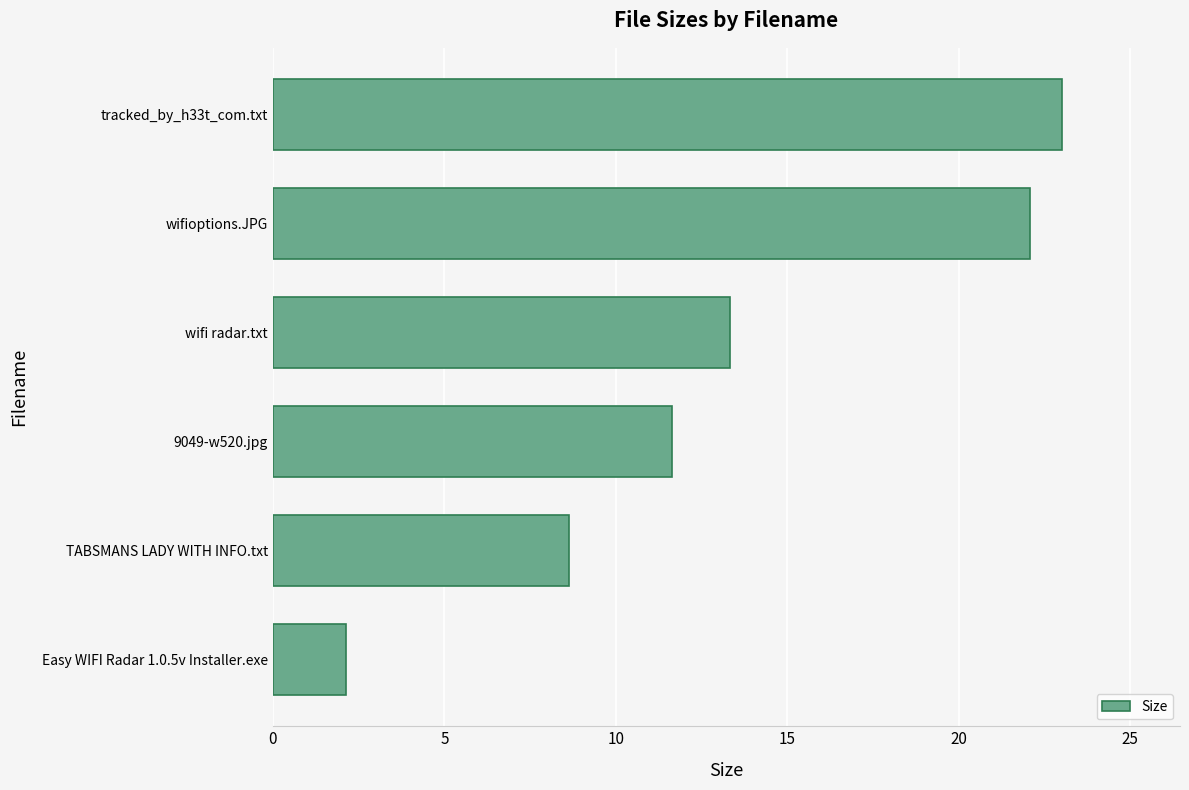

What is the sum of all values?

80.8